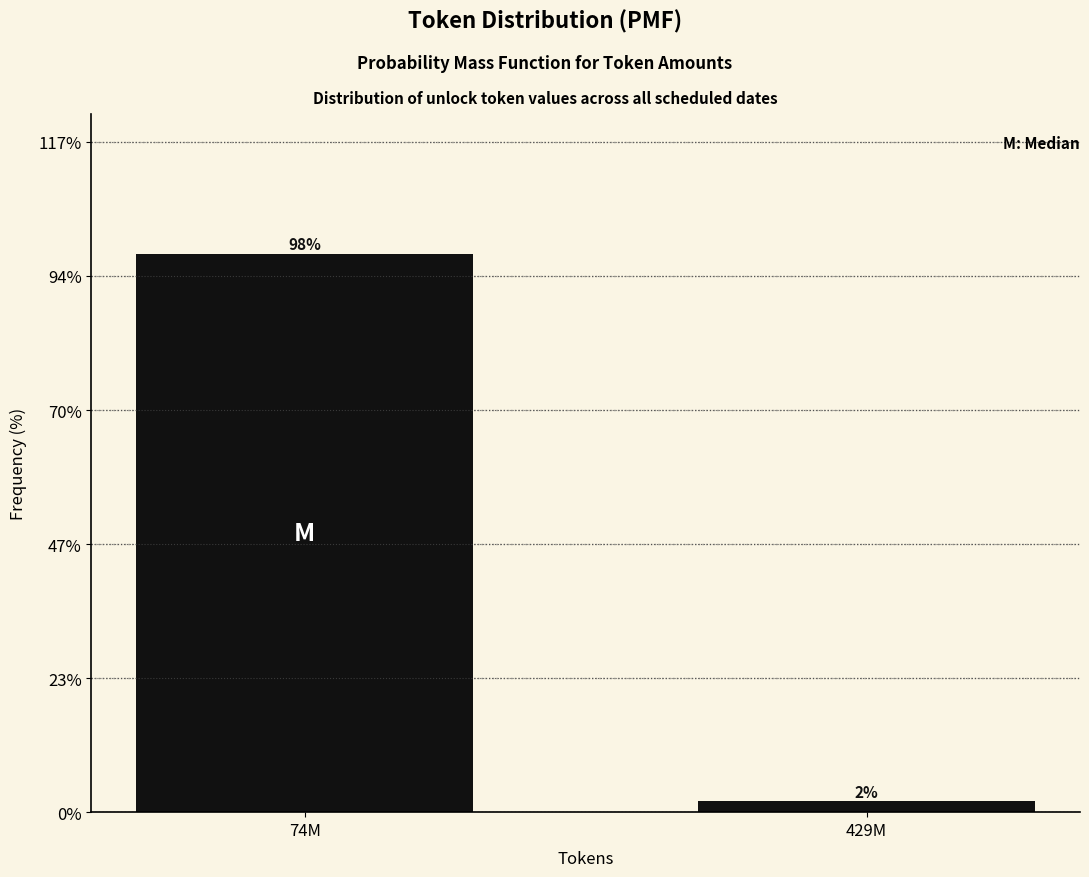

What is the maximum value shown in the chart?

98.1